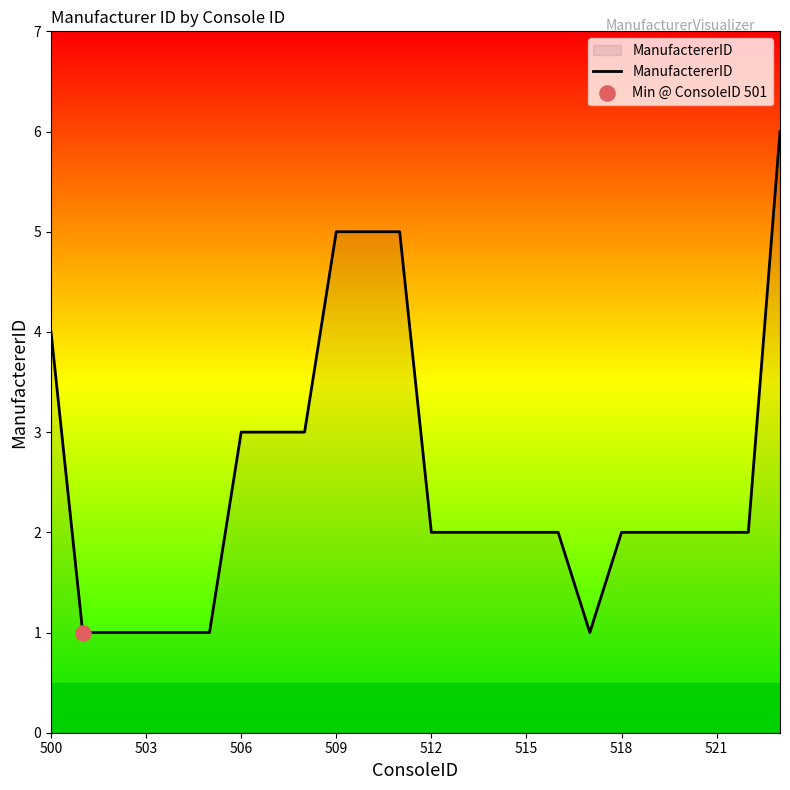

What is the maximum value shown in the chart?

6